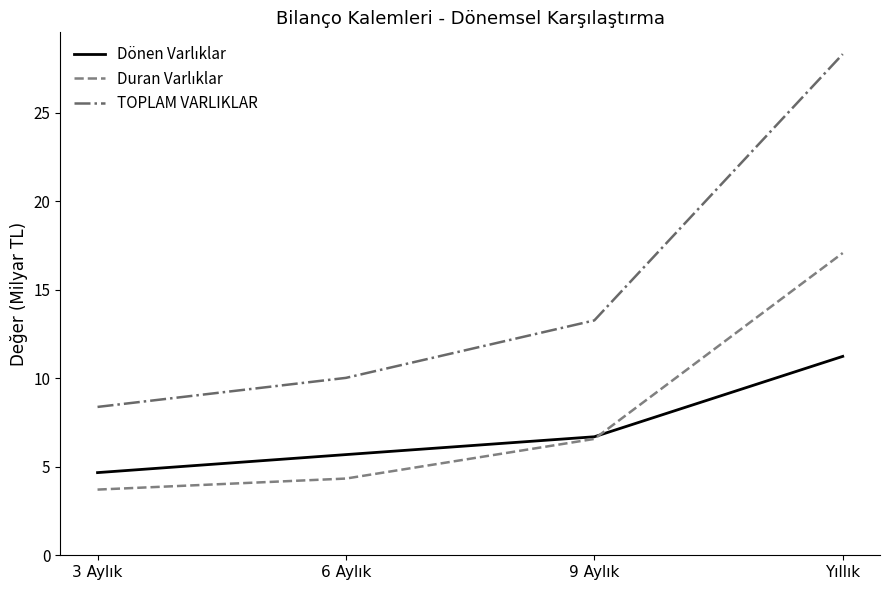

What is the greatest value displayed?

28.3